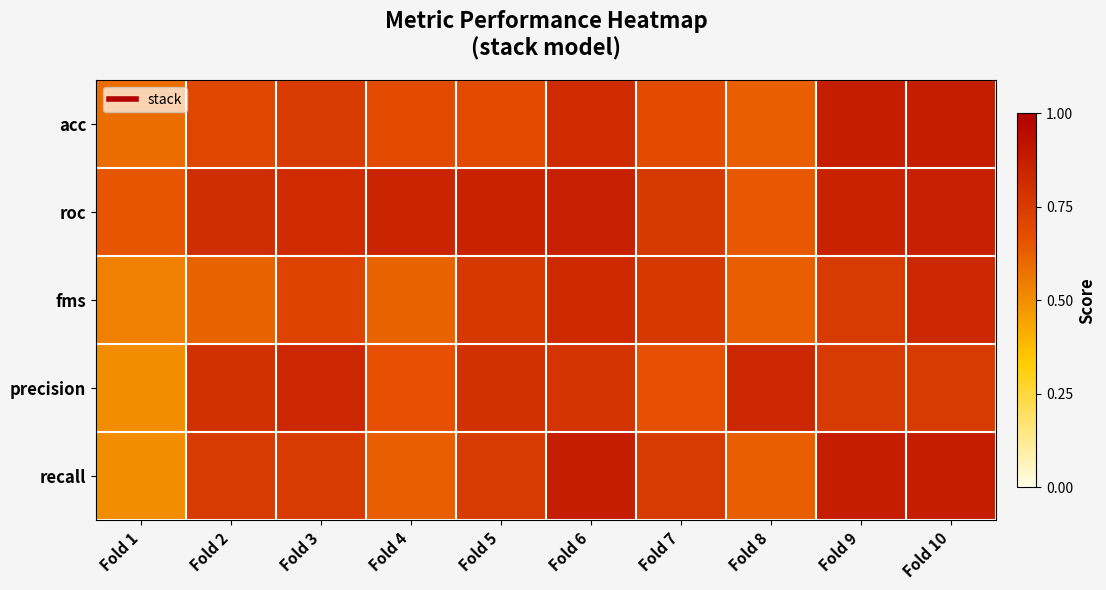

Between Fold 5 and Fold 6, which is larger?

Fold 6